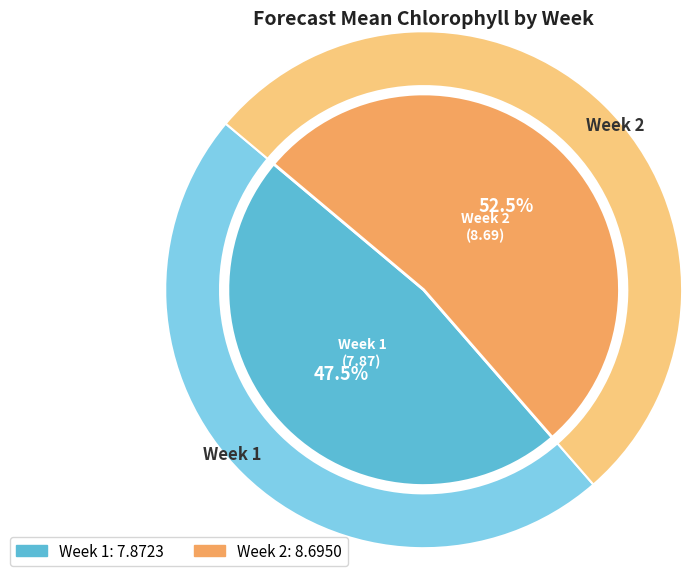

What is the ratio of the value at Week 1 to the value at Week 2?

0.9